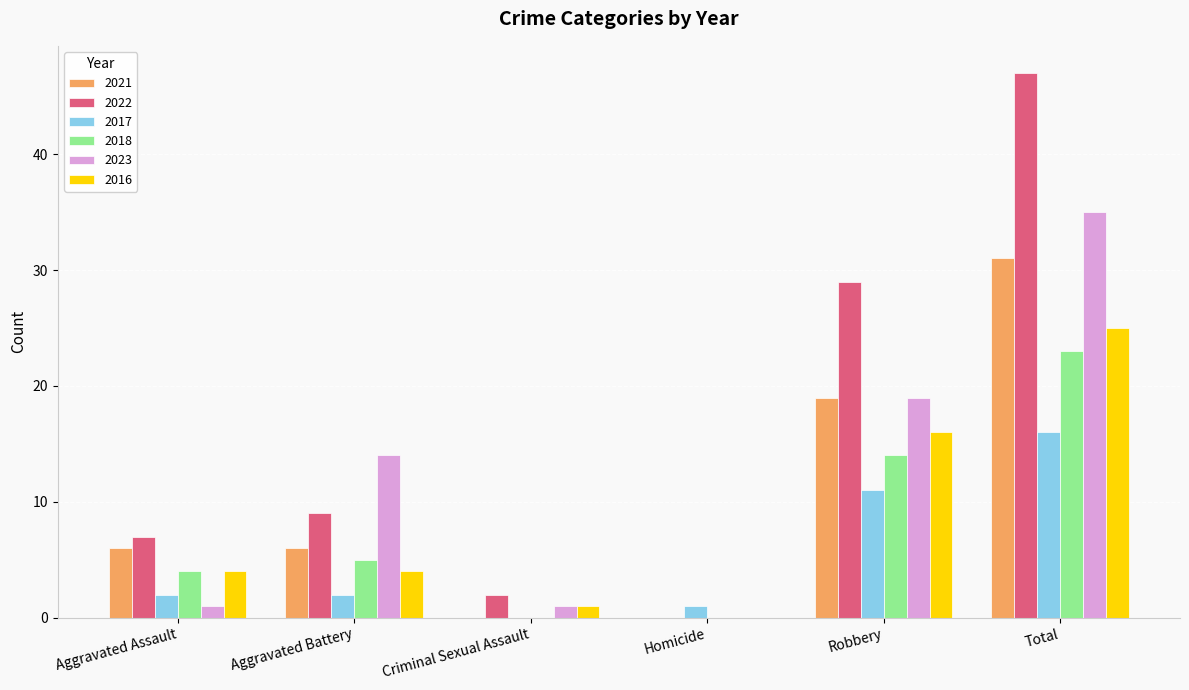

Between Aggravated Assault and Robbery, which series saw the biggest shift?

2022